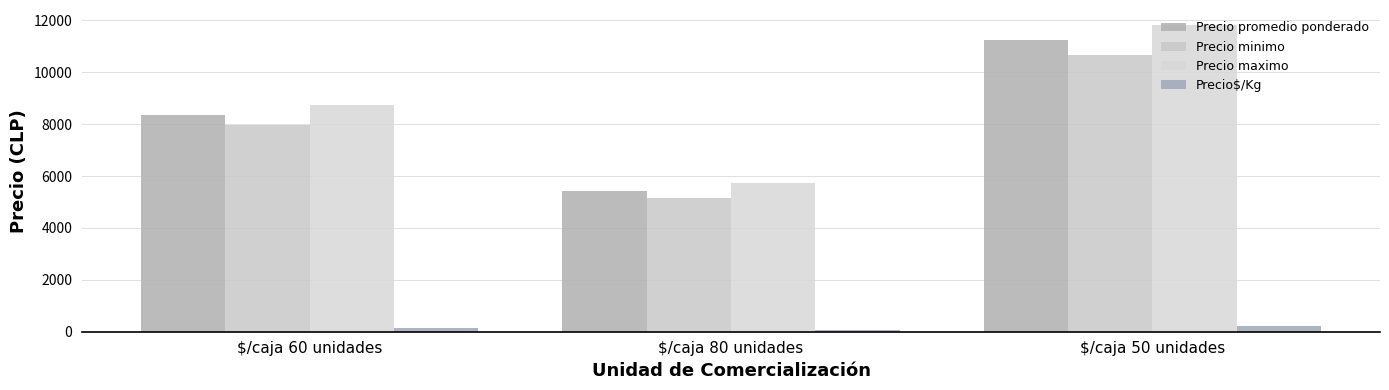

Reading left to right, what are all the values shown in this chart?

Precio promedio ponderado: $/caja 60 unidades=8347	$/caja 80 unidades=5438	$/caja 50 unidades=11231
Precio minimo: $/caja 60 unidades=7954	$/caja 80 unidades=5167	$/caja 50 unidades=10654
Precio maximo: $/caja 60 unidades=8740	$/caja 80 unidades=5750	$/caja 50 unidades=11808
Precio$/Kg: $/caja 60 unidades=138	$/caja 80 unidades=72	$/caja 50 unidades=221